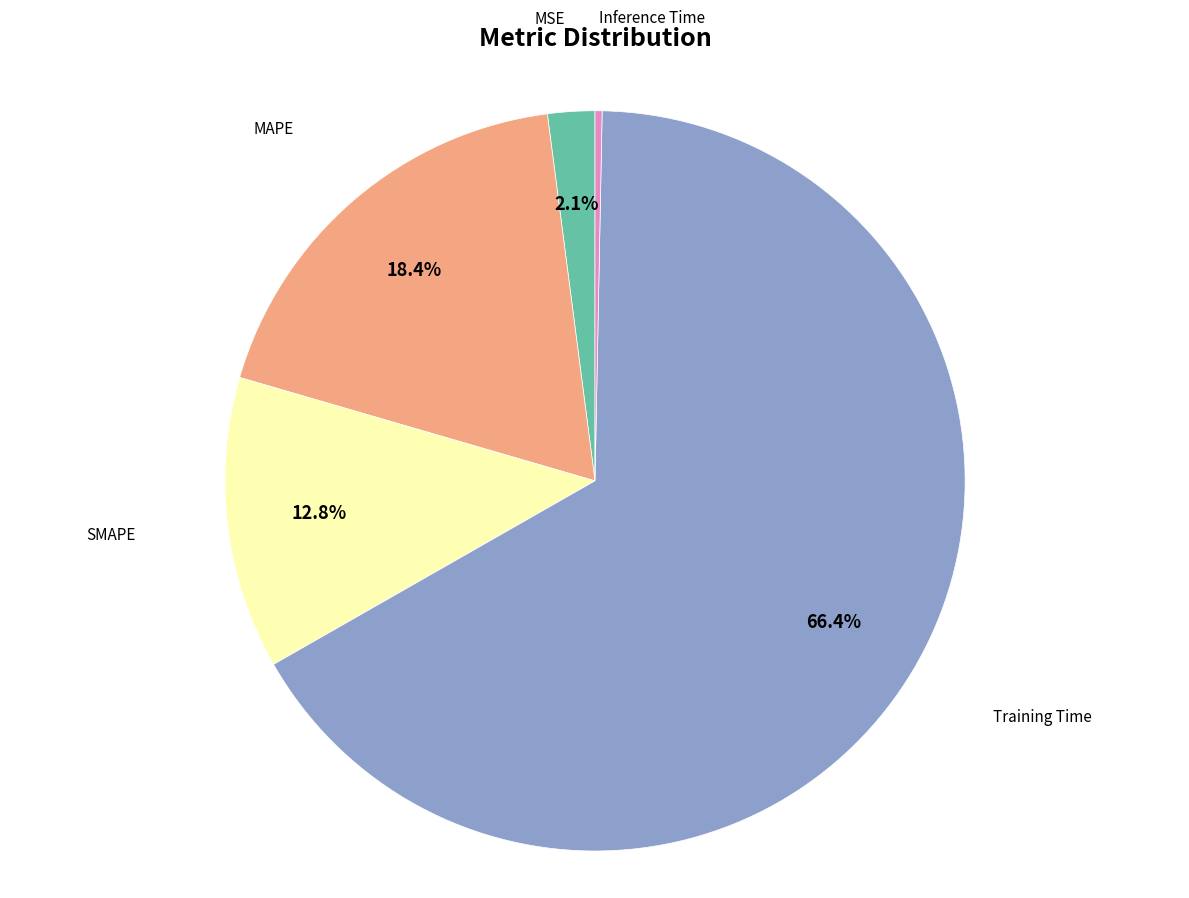

Does any single category account for the majority?

Yes